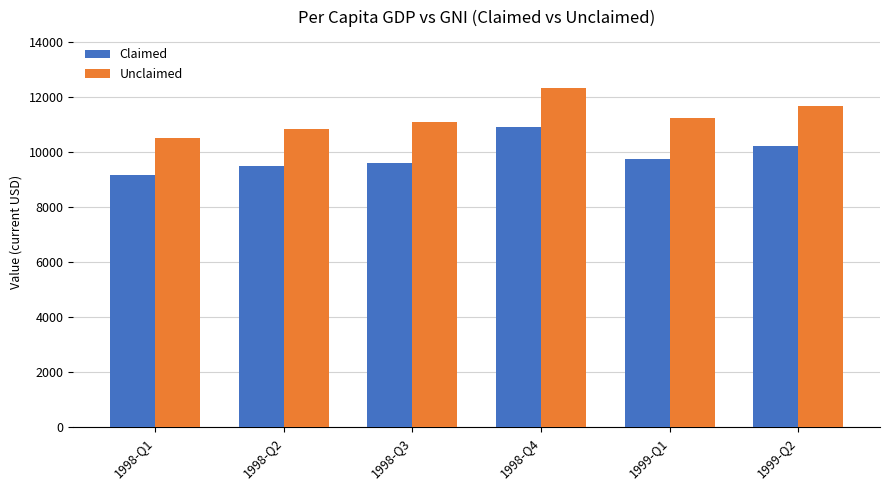

What is the highest value of the Unclaimed series?

12338.9